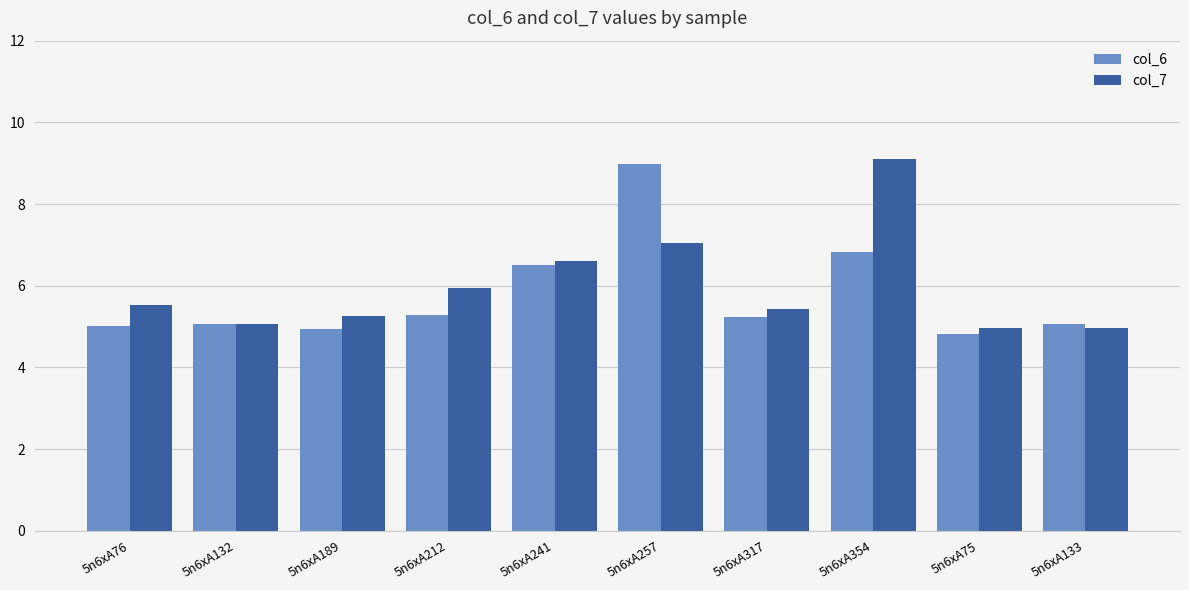

What is the value of the col_7 bar at the 7th from the left?

5.4